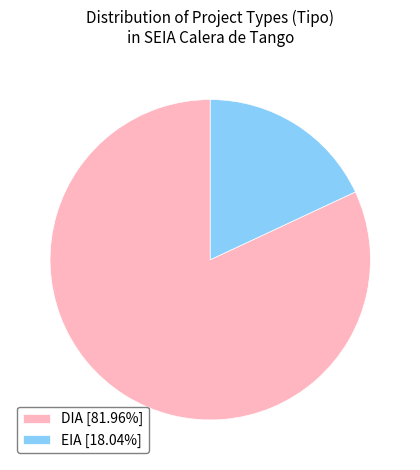

Do EIA [18.04%] and DIA [81.96%] together represent more than half of the pie?

Yes